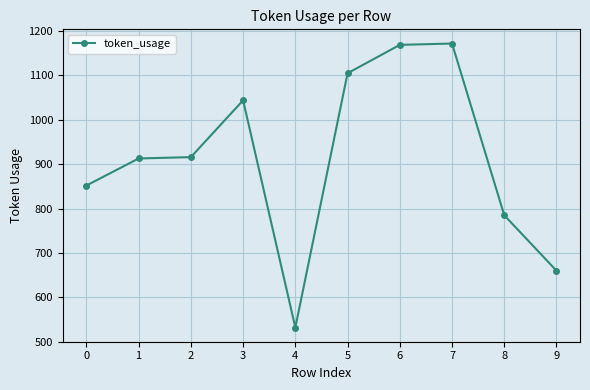

How many series are shown in this chart?

1